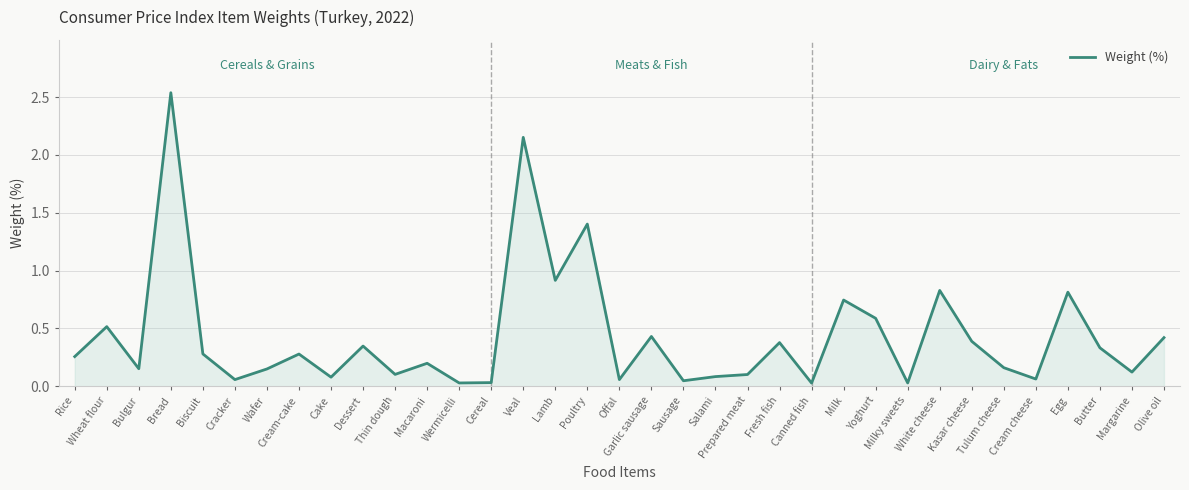

How many lines are shown in the chart?

1